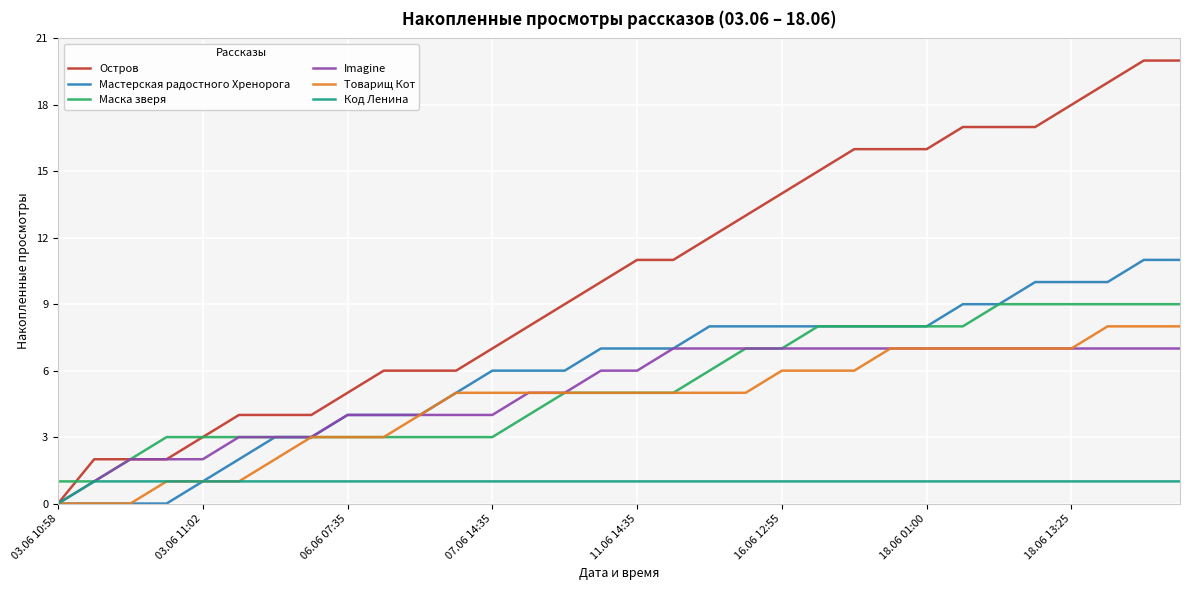

What is the maximum value shown in the chart?

20